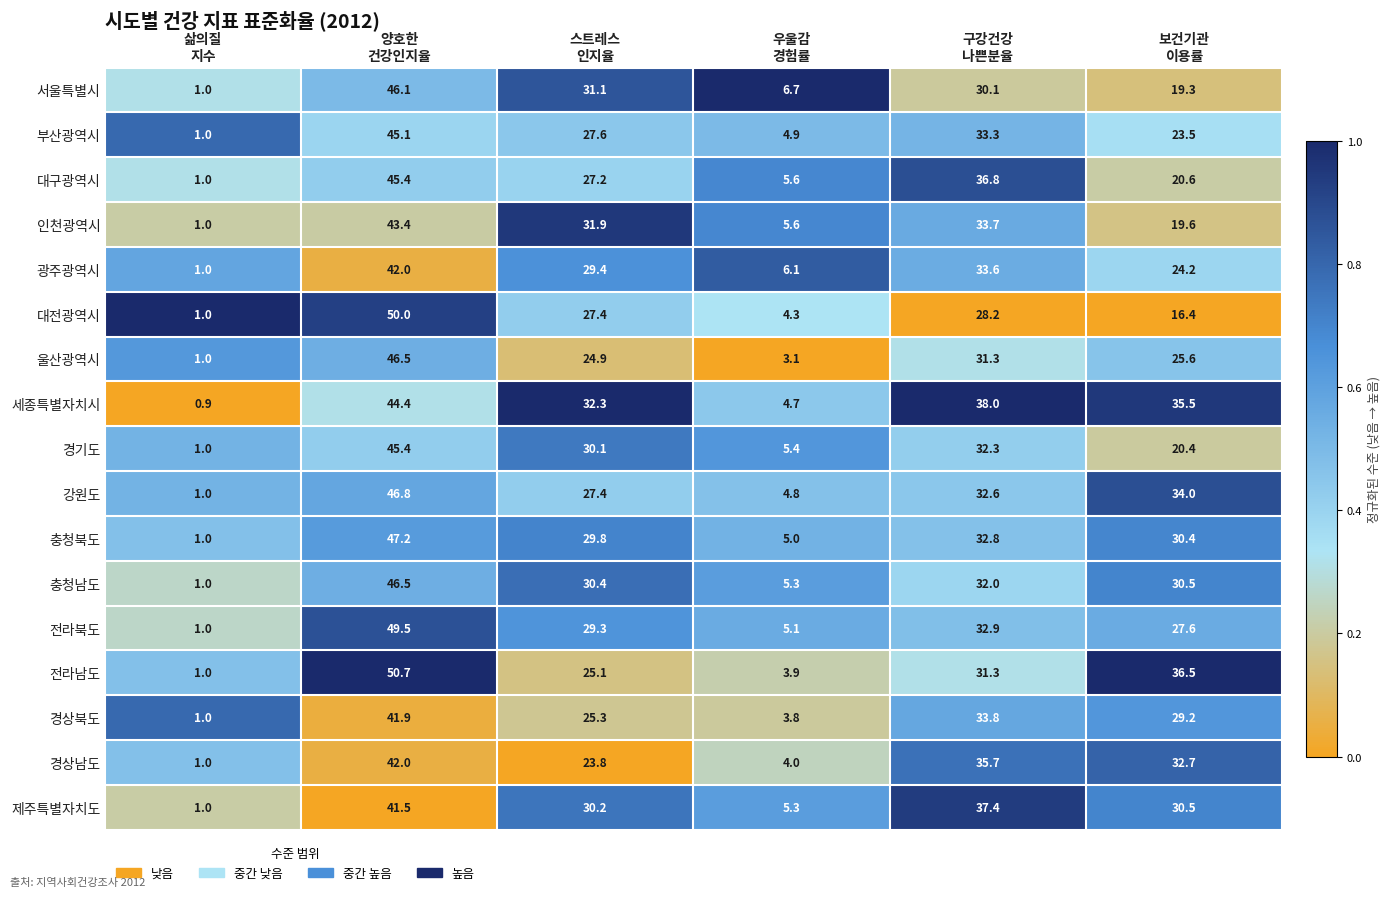

What is the difference between the highest and lowest values at 보건기관
이용률?

20.1